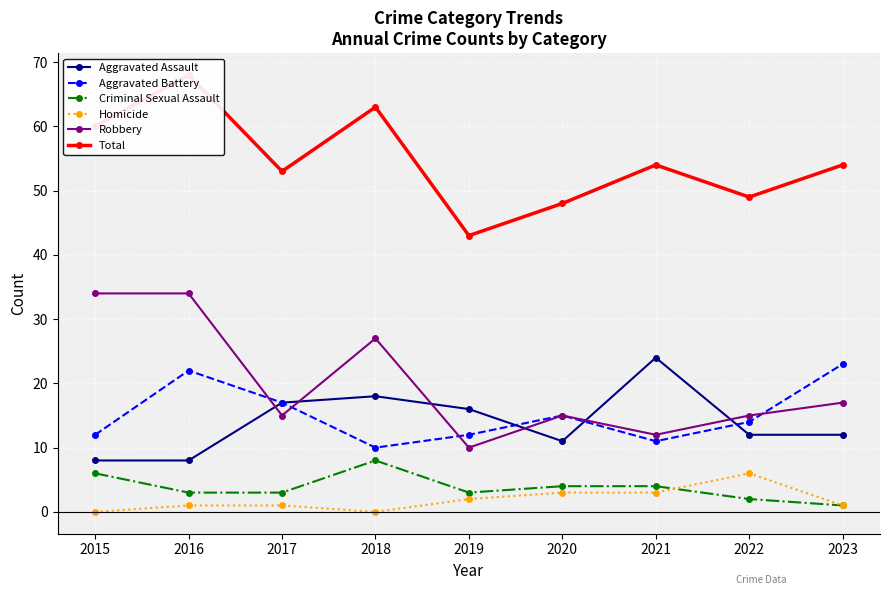

What is the value of the Homicide point at the 3rd from the left?

1